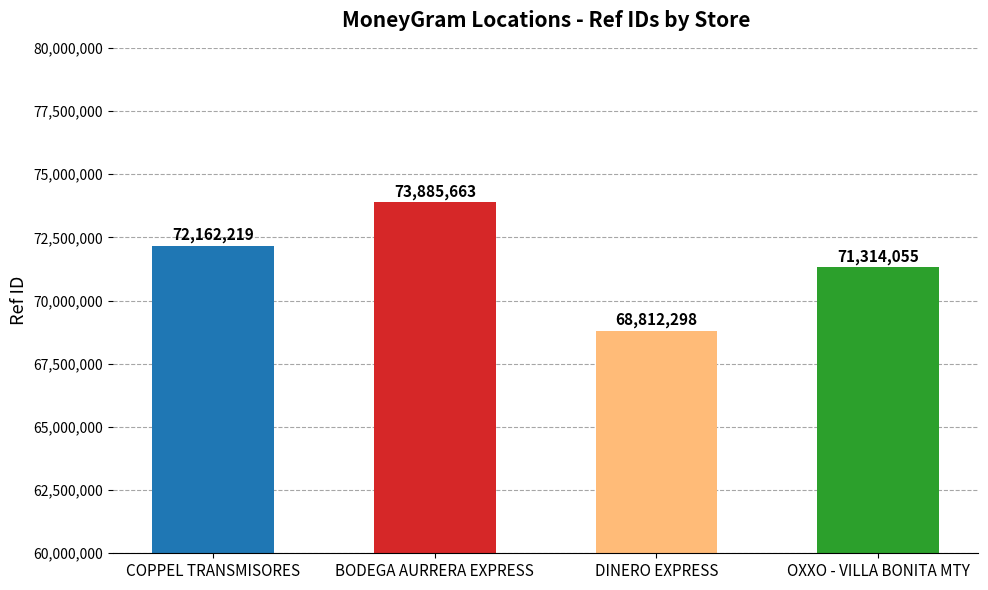

Reading left to right, extract all data points from this chart.

72162219	73885663	68812298	71314055